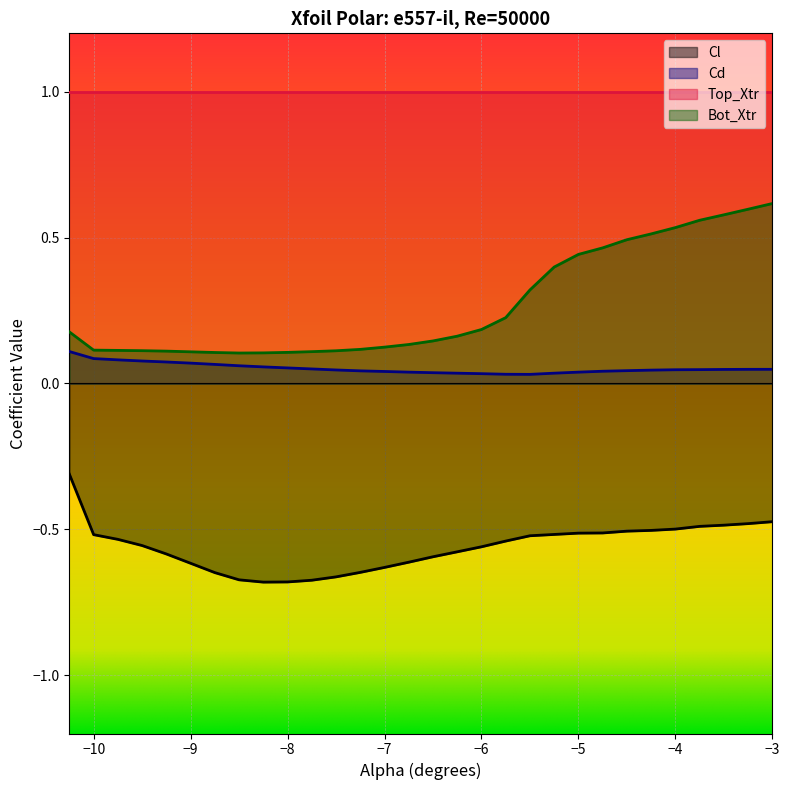

Which series has the largest range (max minus min)?

Bot_Xtr